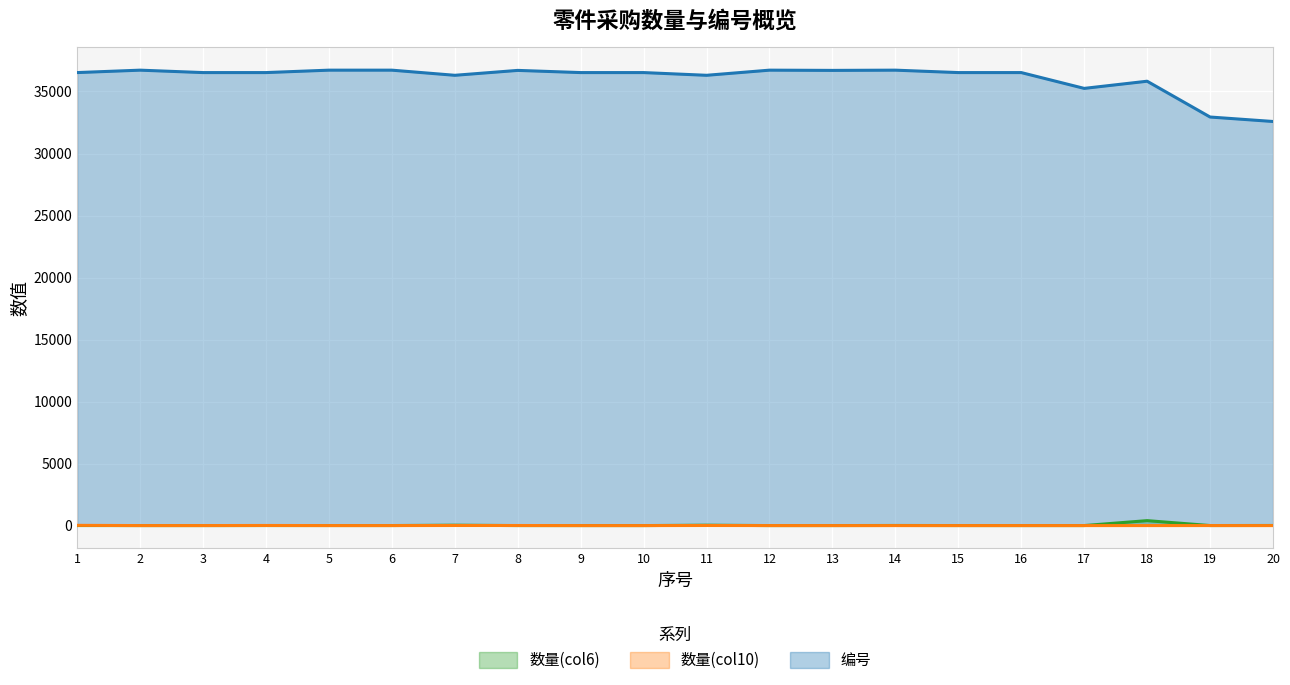

How many series are shown in this chart?

3